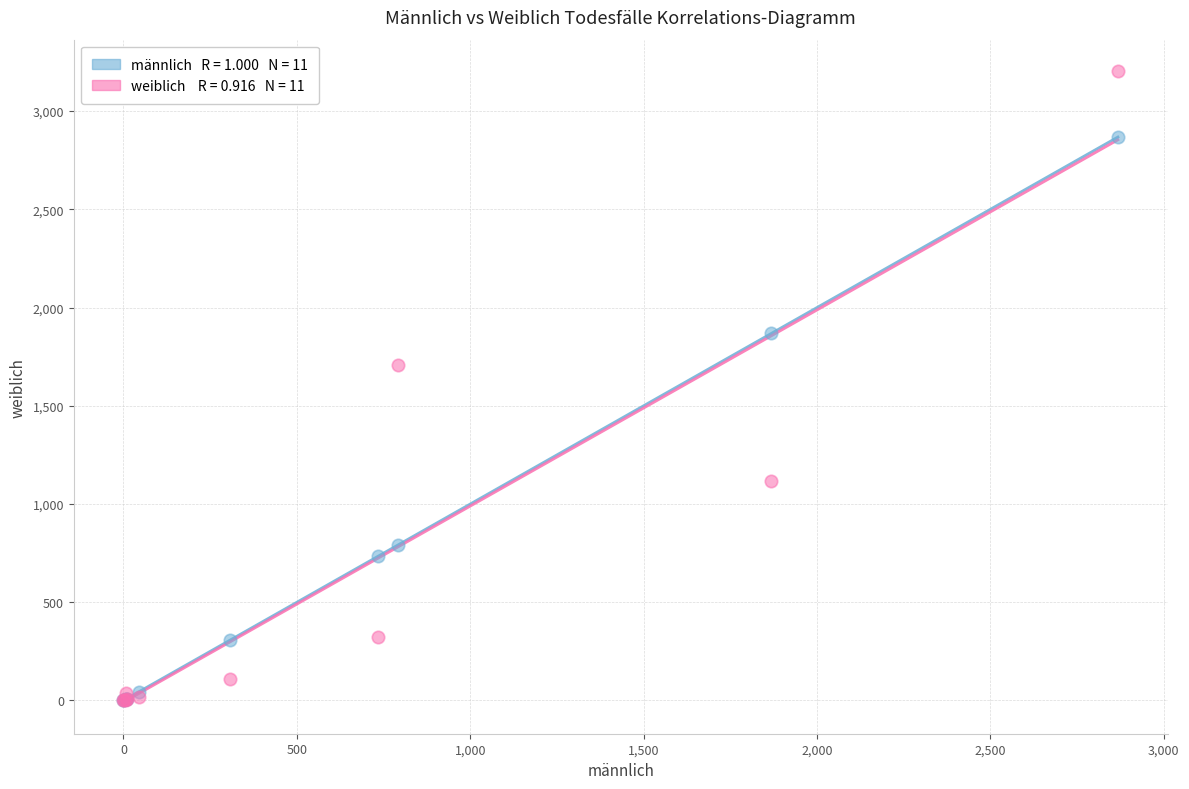

Across all series, what Y value is closest to 1601?

1707